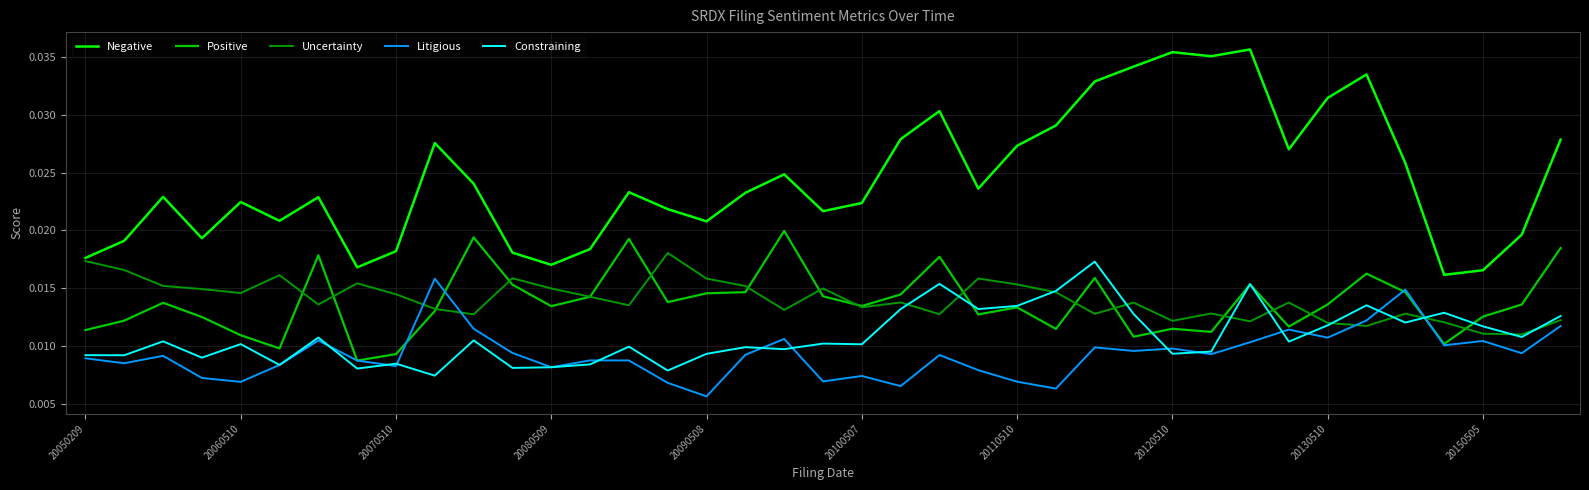

What are all the series names shown in the legend?

Negative, Positive, Uncertainty, Litigious, Constraining